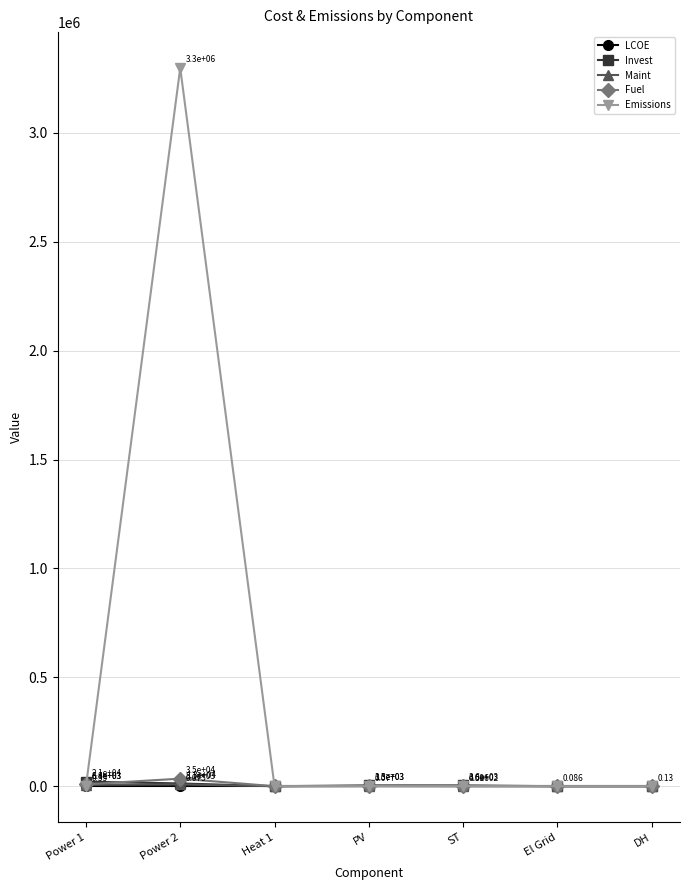

What is the value of the LCOE point at the 2nd from the left?

0.1